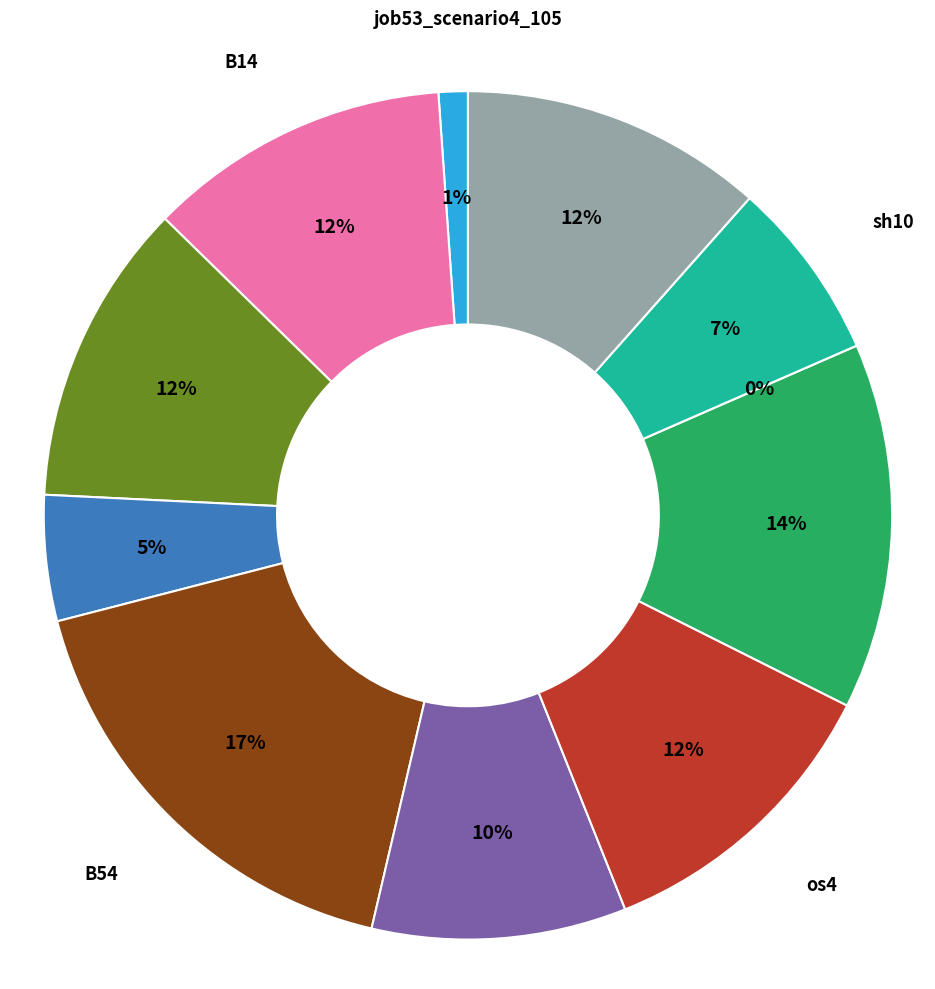

Which category has the smallest portion of the pie?

B33